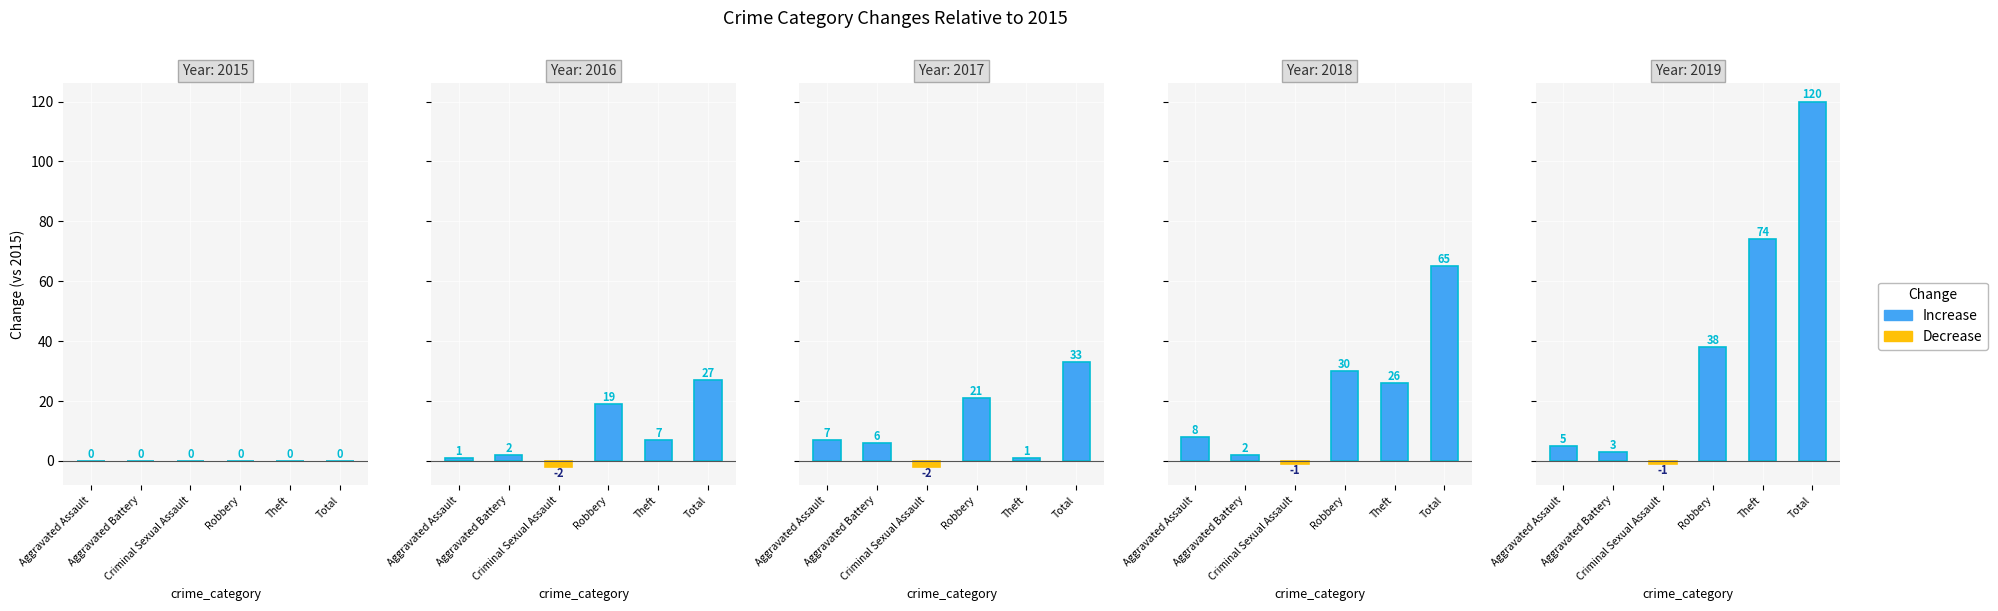

How many bars are there in each group?

6